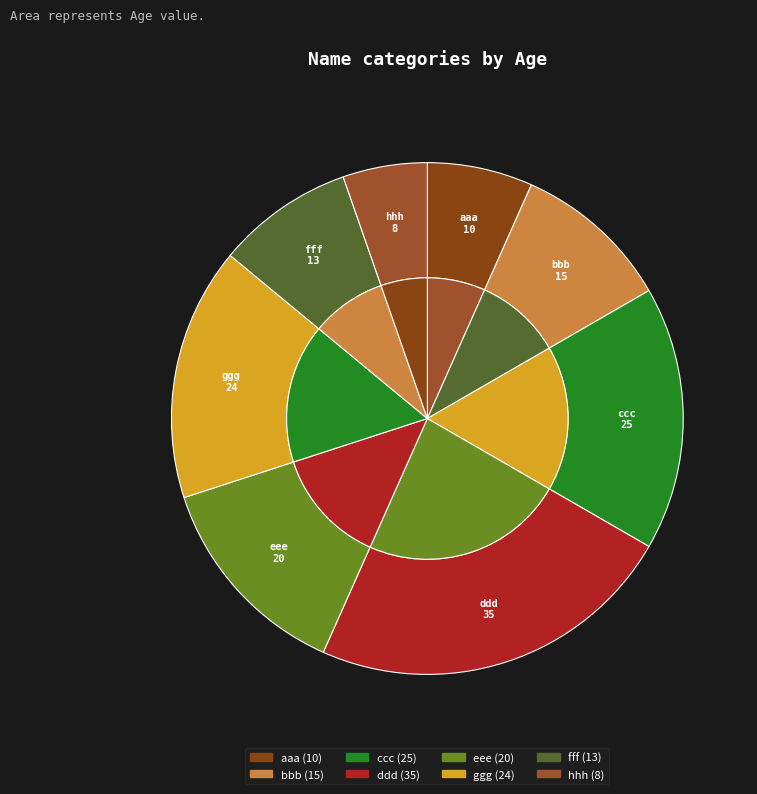

To the nearest percent, what portion does eee represent?

13%